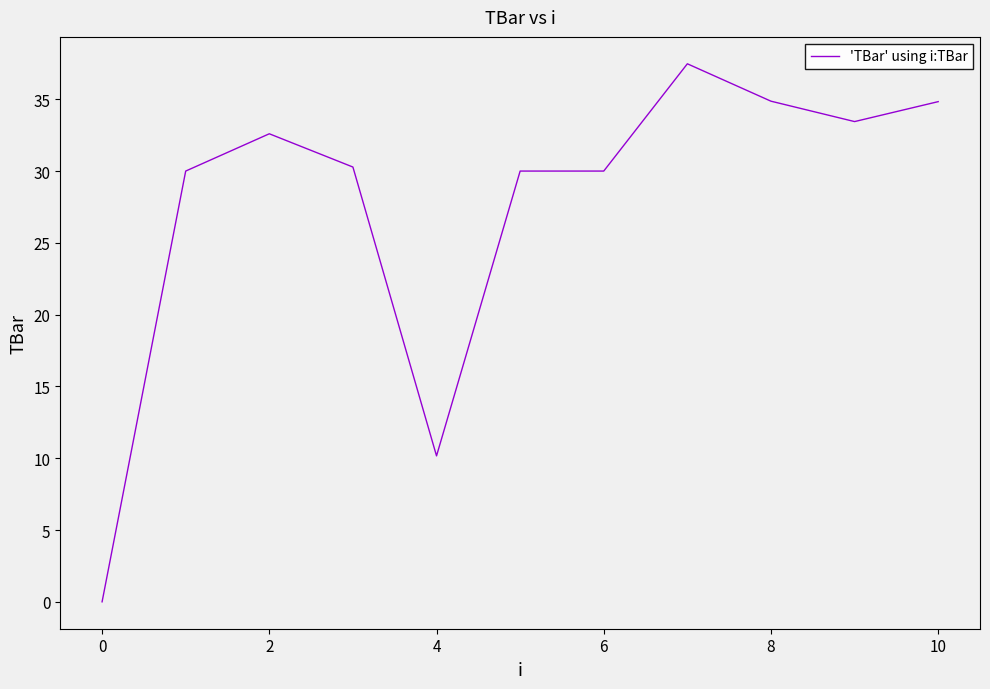

How many categories are shown in the chart?

11